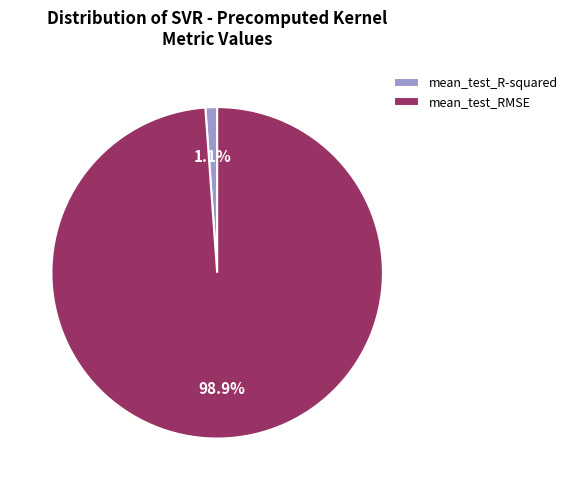

To the nearest percent, what is the difference between the mean_test_RMSE and mean_test_R-squared slice percentages?

98%